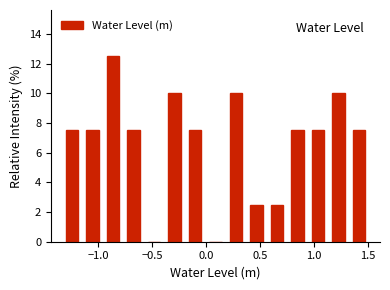

Read against the x-axis, roughly where is the centre of the tallest bar?

-0.85